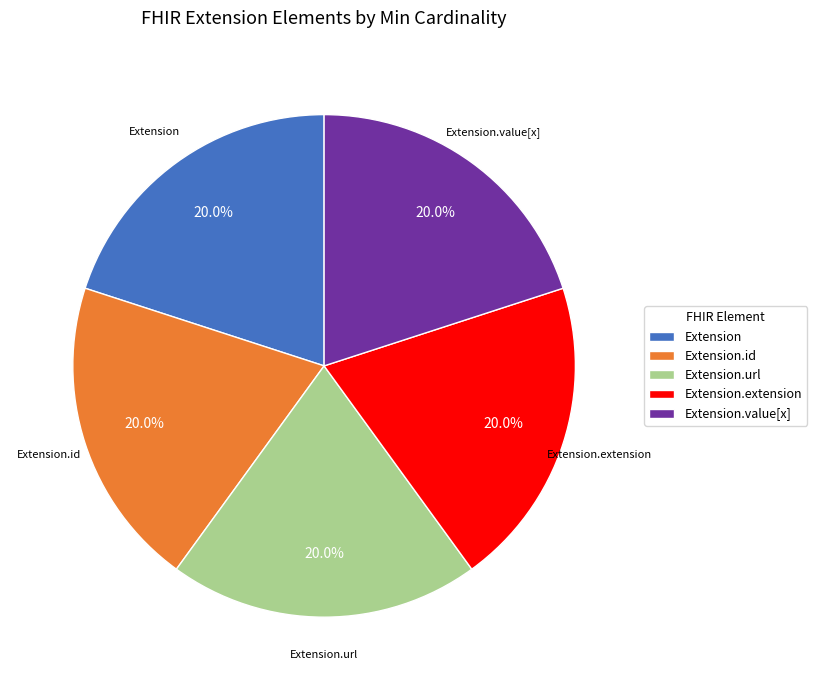

What percentage is NOT represented by Extension.value[x]?

80.0%